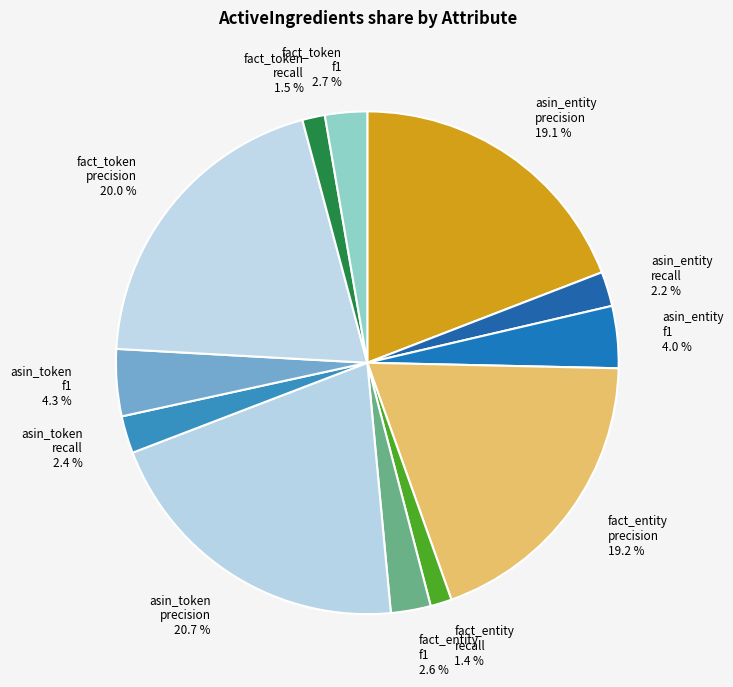

To the nearest percent, what is the average slice percentage?

8%